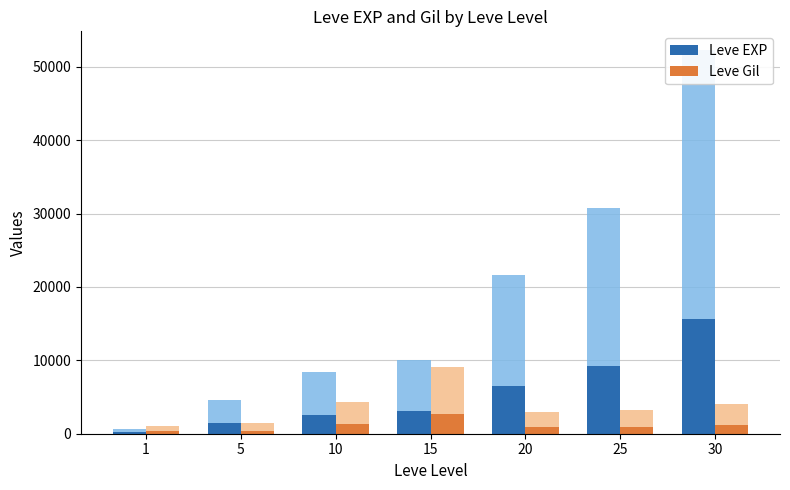

How many bars are there in total?

14